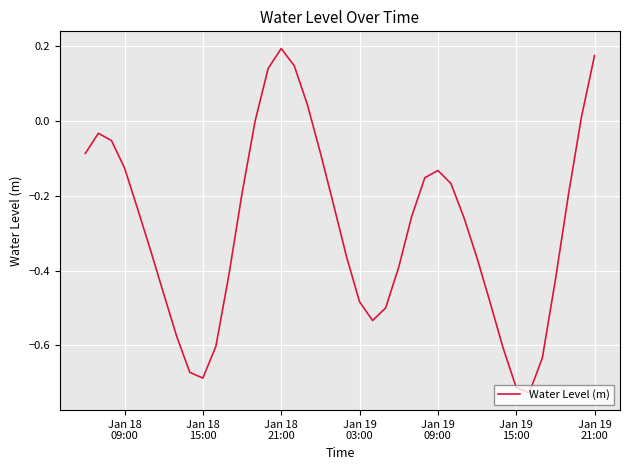

What is the difference between the maximum and minimum values?

0.9